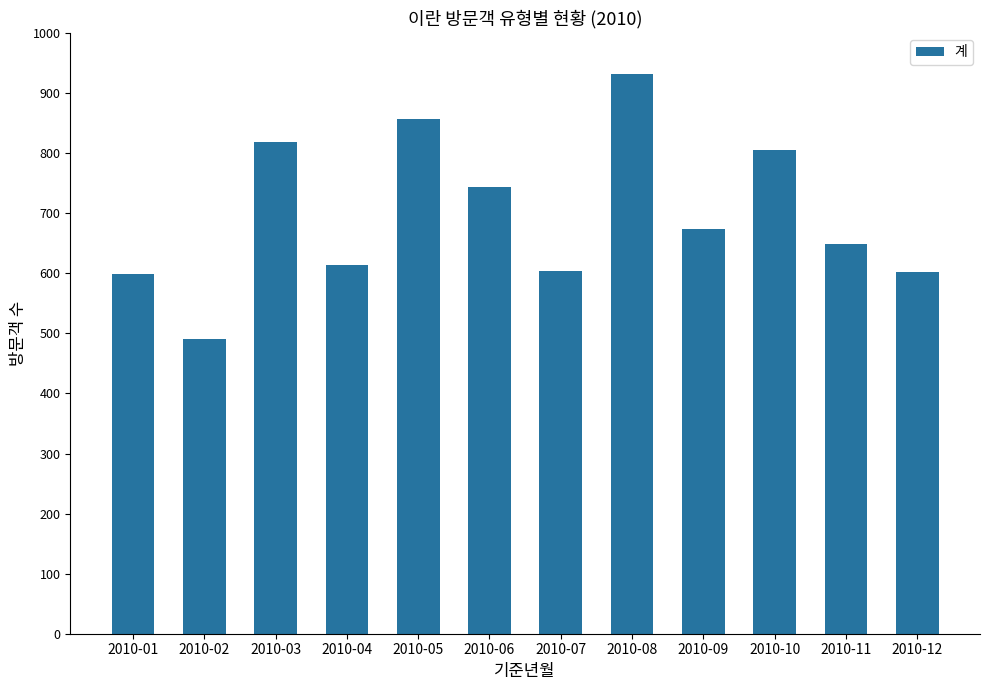

What is the minimum value shown in the chart?

491